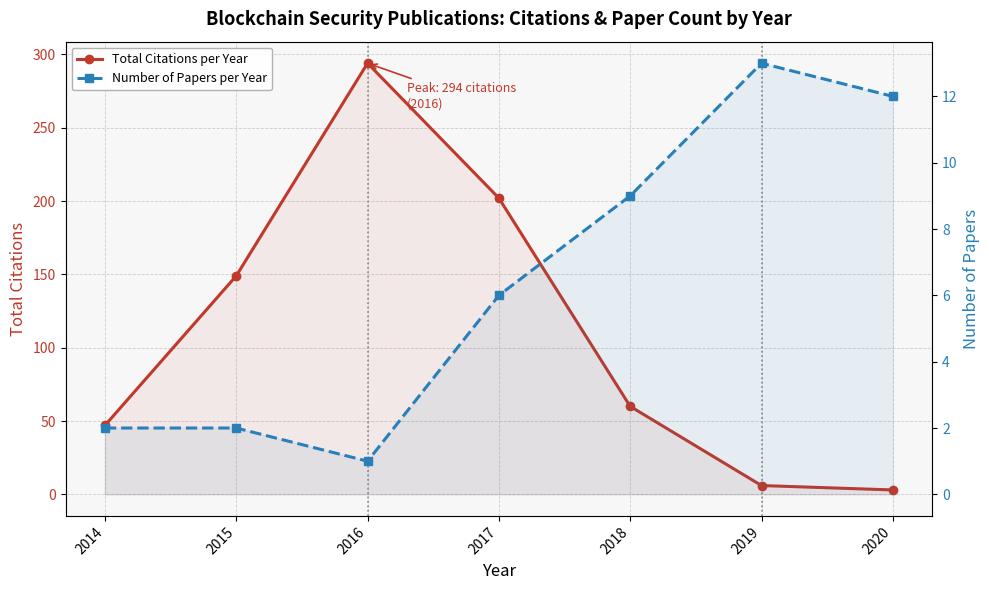

True or false: Number of Papers per Year has a value of 12 at 2020.

True